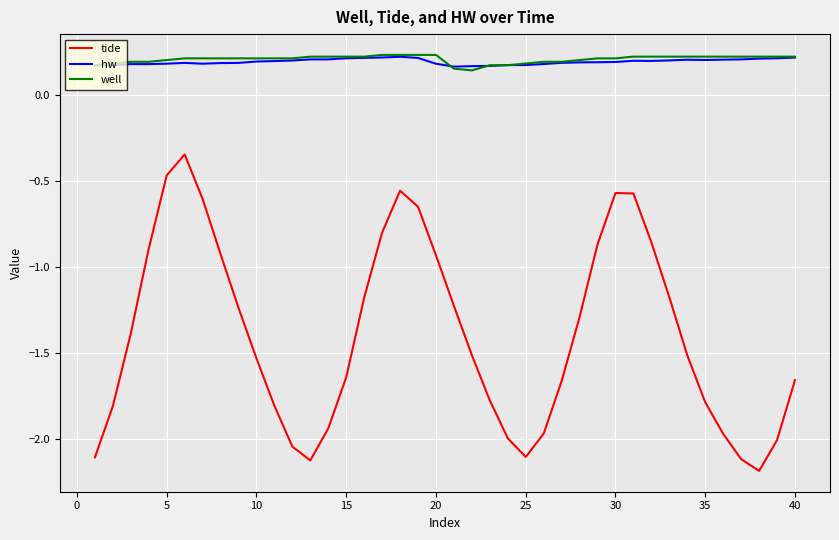

What is the minimum value shown in the chart?

-2.2